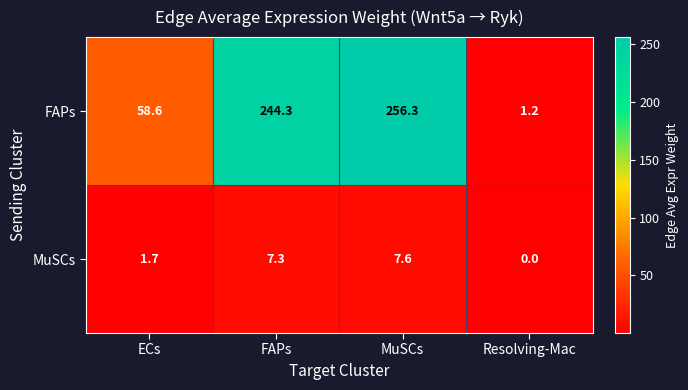

What is the difference between the second highest and second lowest values in the FAPs series?

185.7